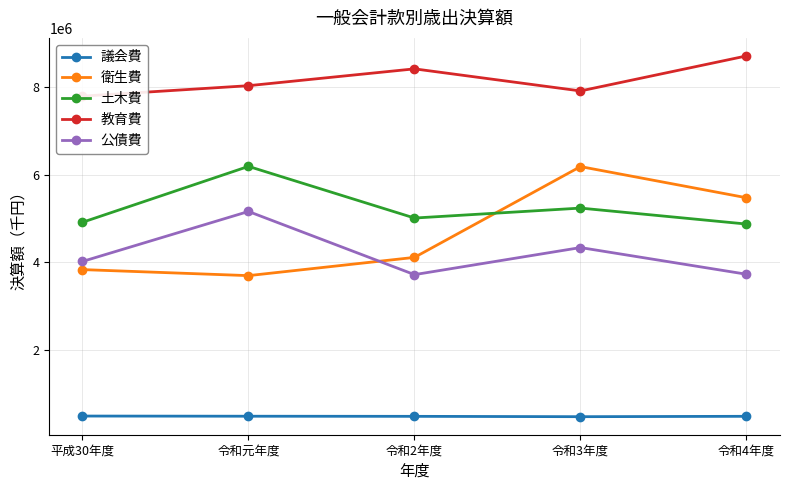

At which category does the chart reach its minimum across all series?

令和3年度